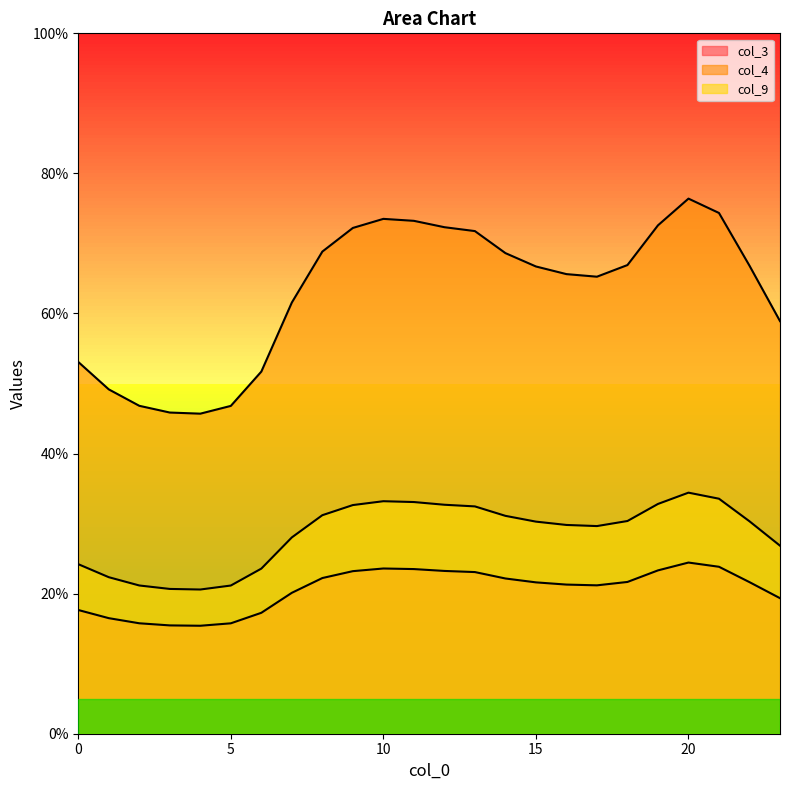

What is the average value of the col_9 series?

28.6